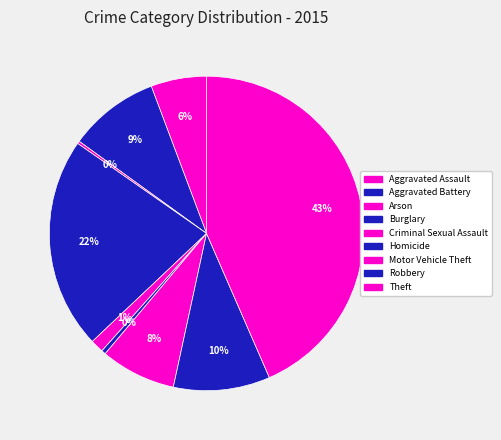

To the nearest percent, what is the combined percentage of Criminal Sexual Assault and Aggravated Battery?

11%